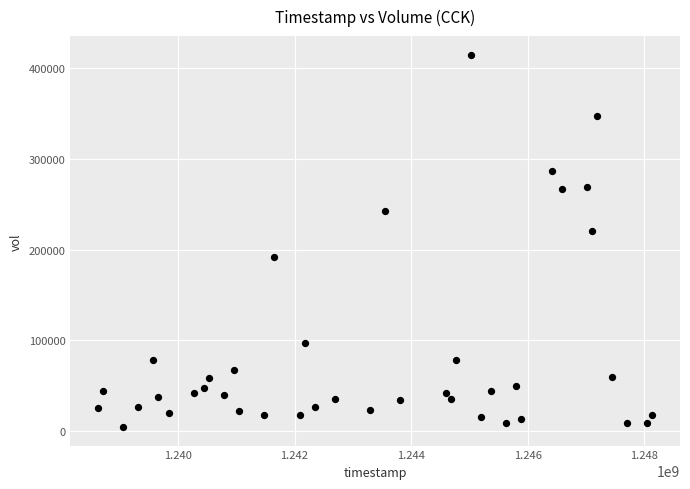

What Y value in the scatter plot is closest to 209643?

220444